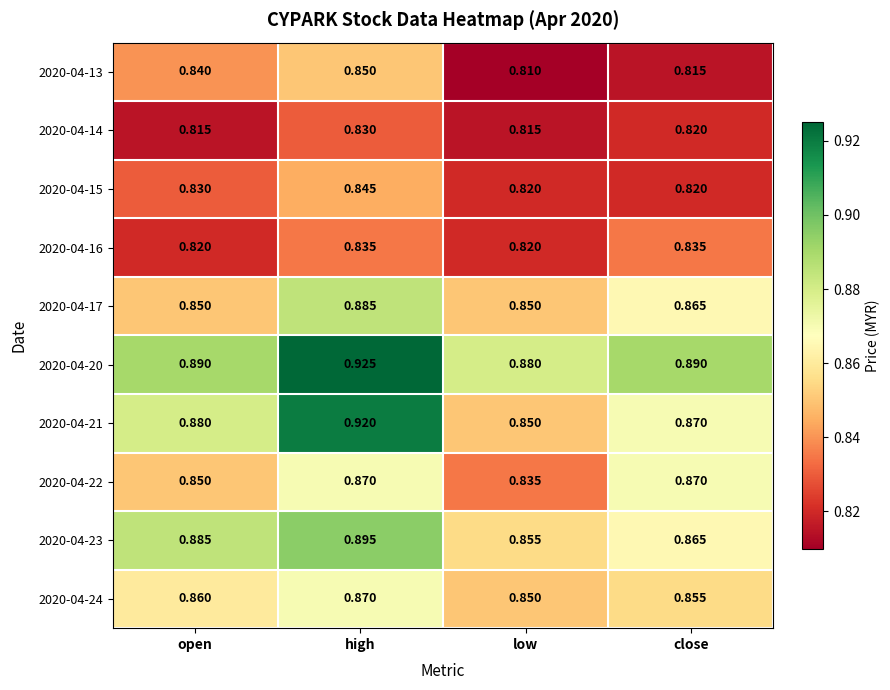

At which category is the sum across all series the highest?

high